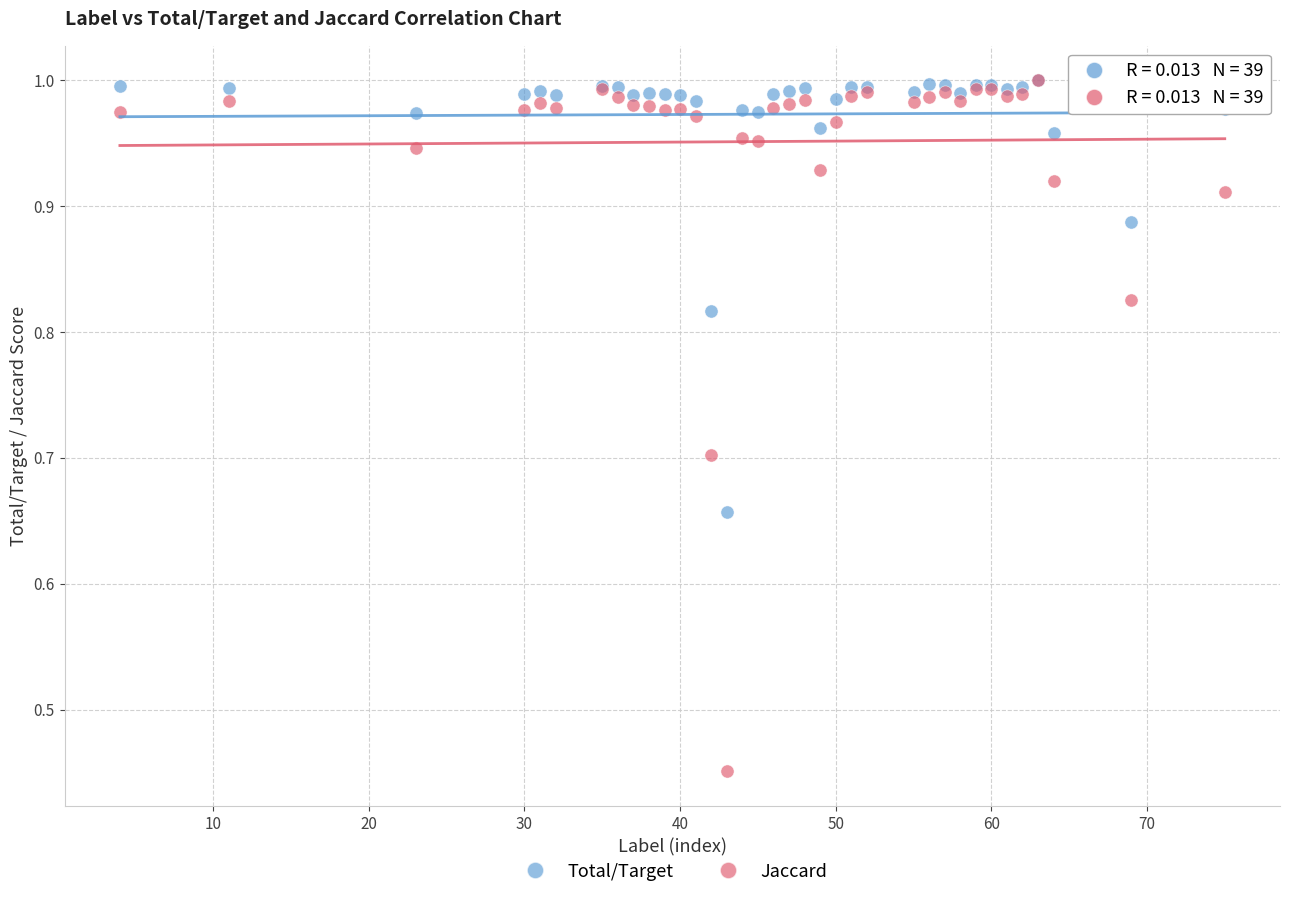

Which series has the largest Y range (max minus min)?

Jaccard